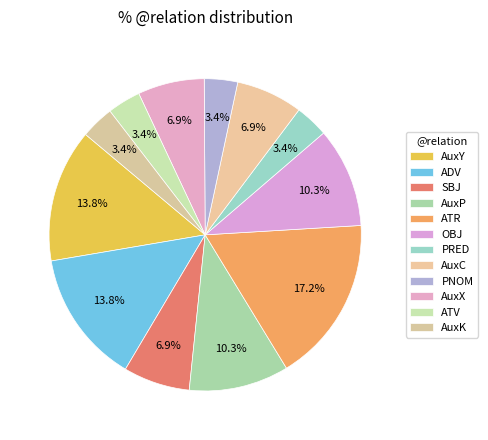

Is it true that AuxK is 1% of the pie?

False